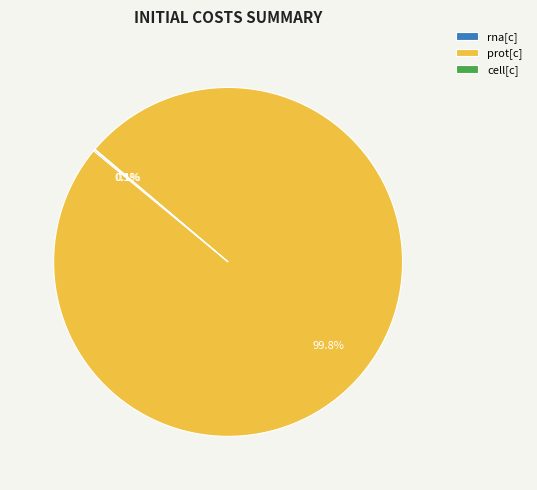

To the nearest percent, what is the average slice percentage?

33%